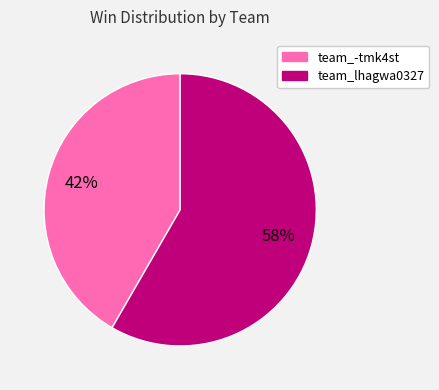

How many slices are in this pie chart?

2